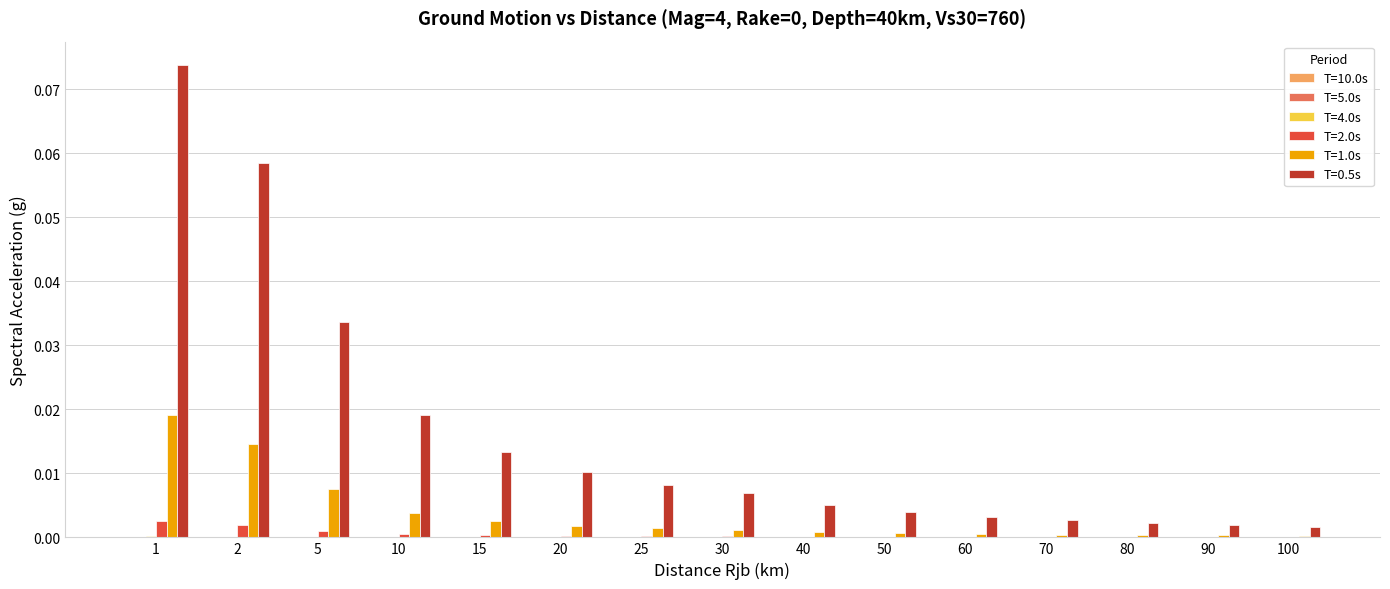

How many groups of bars are there?

15